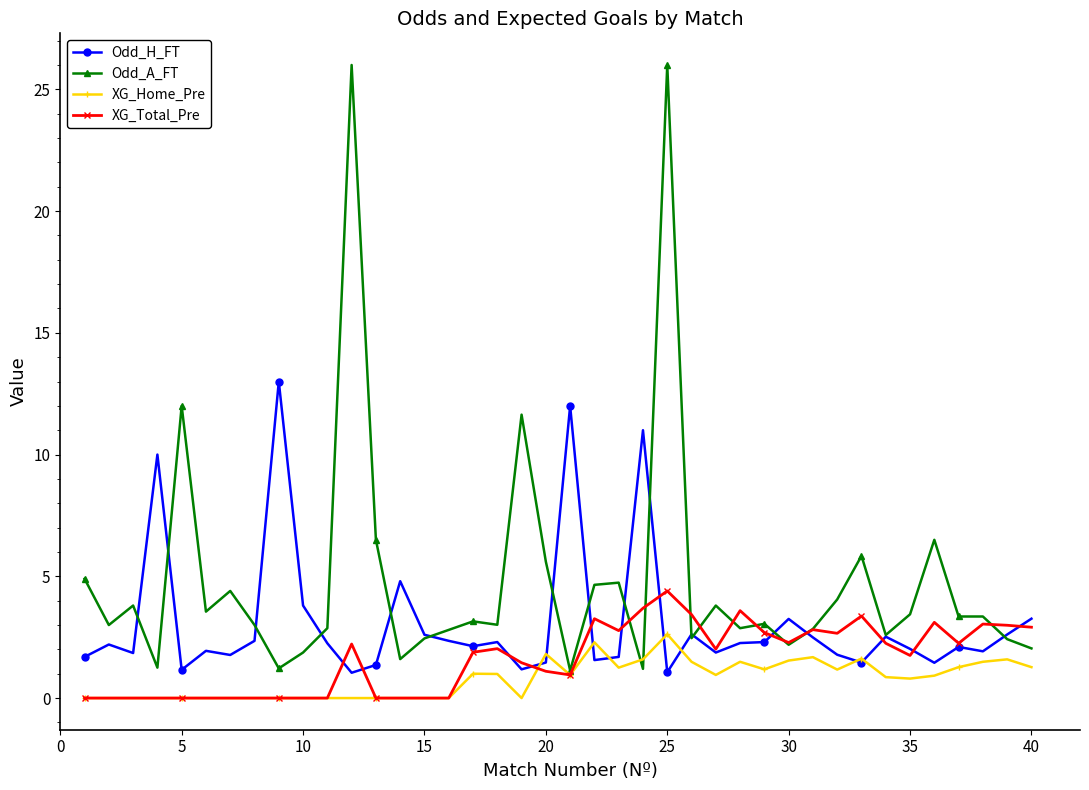

Rank the series by their average value, from lowest to highest.

XG_Home_Pre, XG_Total_Pre, Odd_H_FT, Odd_A_FT